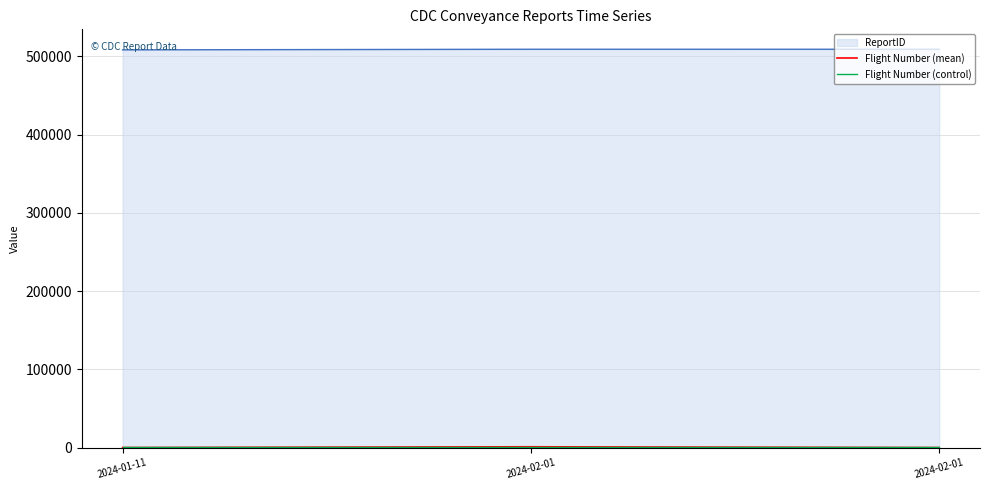

How many lines are shown in the chart?

3